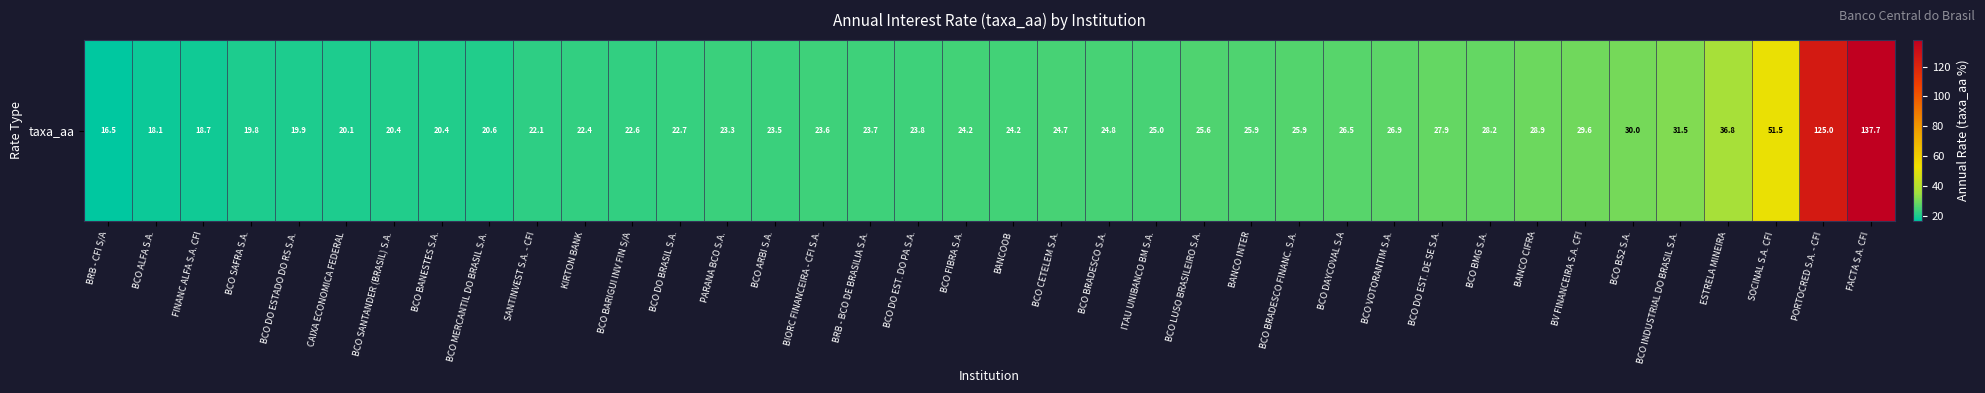

At which label does the data first exceed 24?

BCO FIBRA S.A.